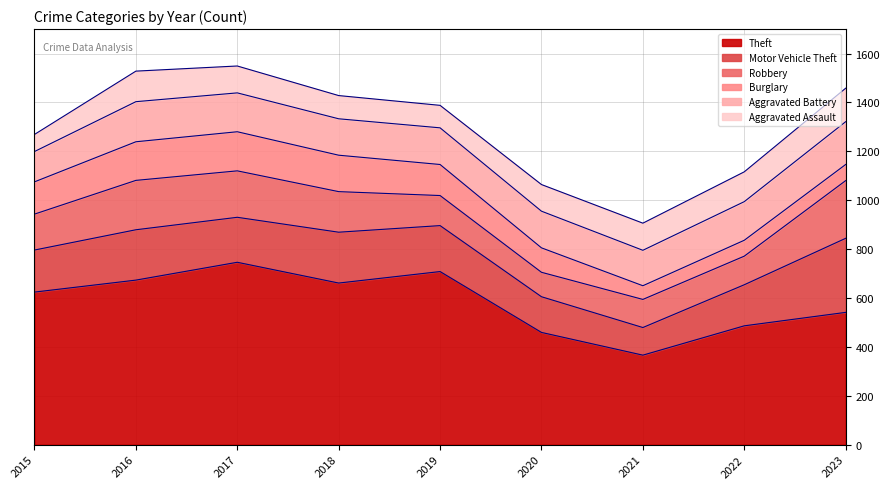

Between 2015 and 2017, which is larger?

2017